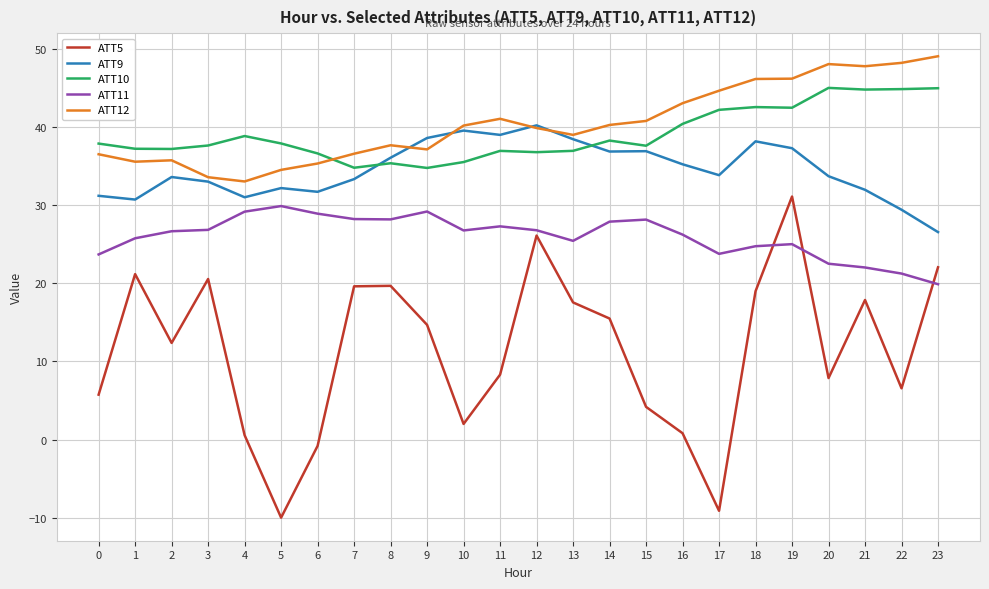

True or false: ATT11 has a value of 41.1 at 1.

False